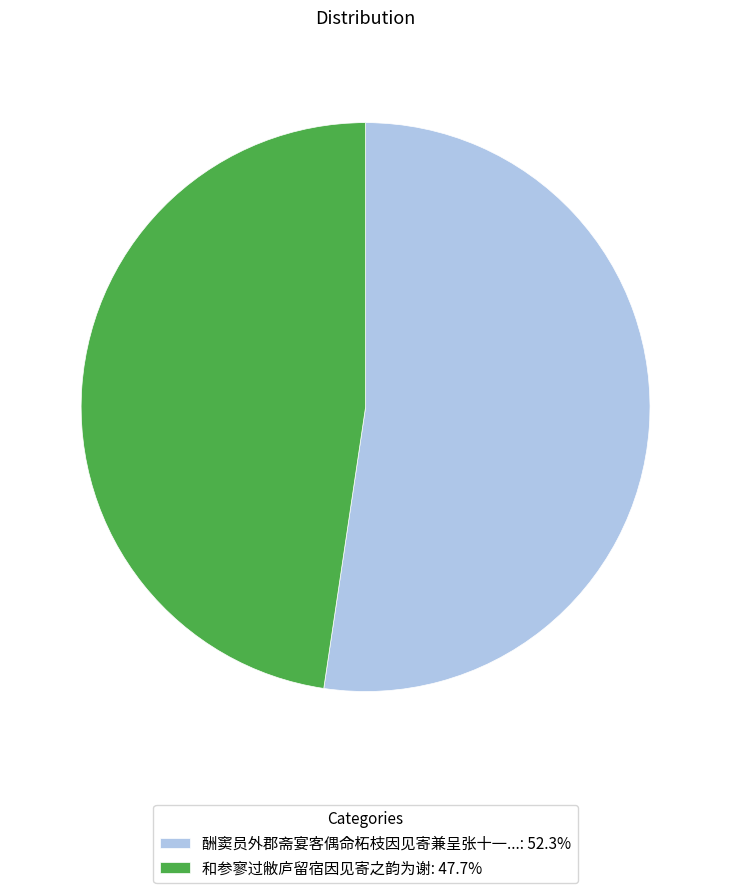

Is there any slice that represents more than half of the pie?

Yes